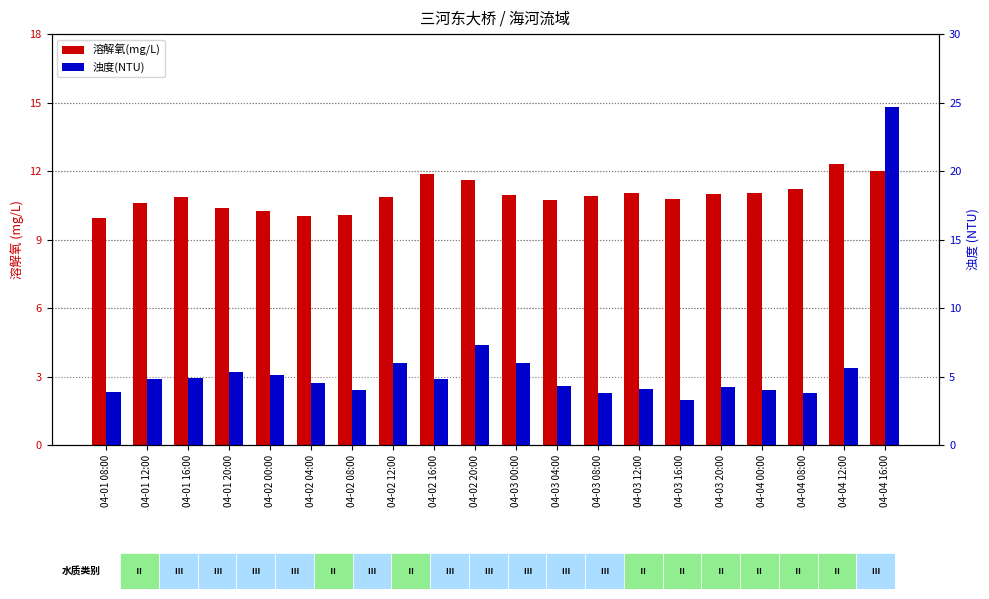

What is the average value of the 浊度(NTU) series?

5.7